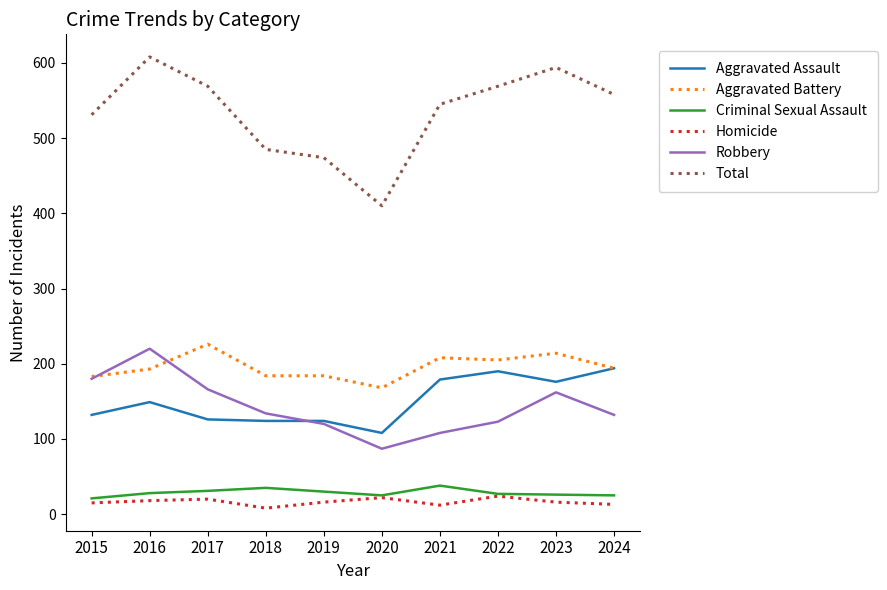

The Robbery series shows 68 at 2019. True or false?

False